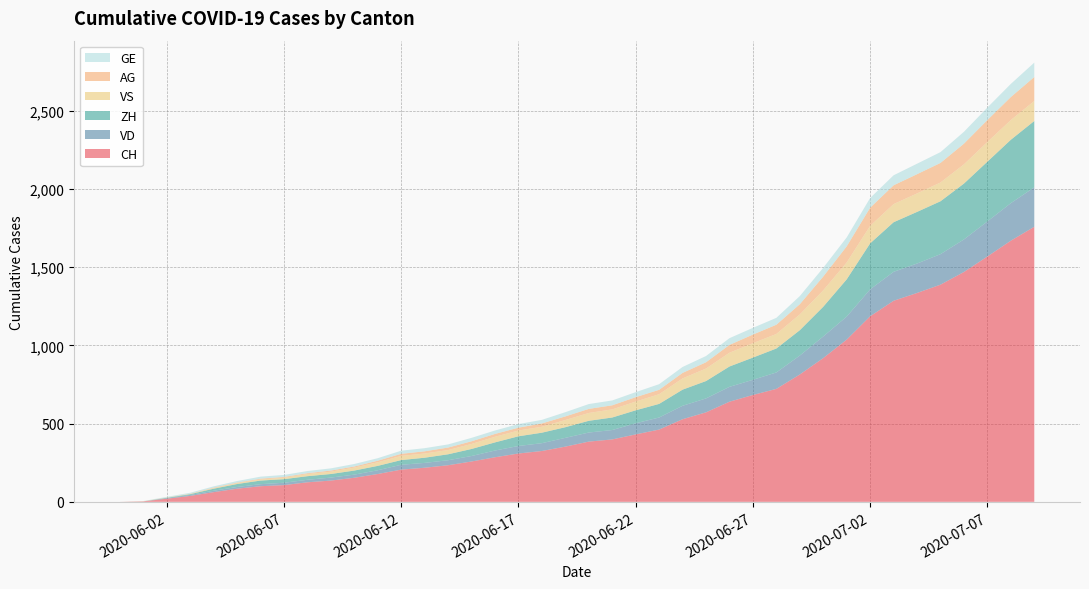

Reading left to right, list all the values displayed in this chart.

CH: 2020-05-31=0	2020-06-01=3	2020-06-02=20	2020-06-03=38	2020-06-04=62	2020-06-05=84	2020-06-06=100	2020-06-07=107	2020-06-08=125	2020-06-09=136	2020-06-10=154	2020-06-11=178	2020-06-12=206	2020-06-13=218	2020-06-14=234	2020-06-15=258	2020-06-16=285	2020-06-17=309	2020-06-18=325	2020-06-19=353	2020-06-20=385	2020-06-21=399	2020-06-22=431	2020-06-23=462	2020-06-24=528	2020-06-25=572	2020-06-26=640	2020-06-27=683	2020-06-28=722	2020-06-29=814	2020-06-30=919	2020-07-01=1037	2020-07-02=1186	2020-07-03=1285	2020-07-04=1335	2020-07-05=1388	2020-07-06=1469	2020-07-07=1568	2020-07-08=1669	2020-07-09=1758
VD: 2020-05-31=0	2020-06-01=0	2020-06-02=4	2020-06-03=6	2020-06-04=9	2020-06-05=11	2020-06-06=13	2020-06-07=15	2020-06-08=16	2020-06-09=19	2020-06-10=20	2020-06-11=24	2020-06-12=31	2020-06-13=31	2020-06-14=32	2020-06-15=35	2020-06-16=43	2020-06-17=48	2020-06-18=50	2020-06-19=56	2020-06-20=58	2020-06-21=60	2020-06-22=71	2020-06-23=77	2020-06-24=86	2020-06-25=89	2020-06-26=95	2020-06-27=97	2020-06-28=105	2020-06-29=121	2020-06-30=138	2020-07-01=147	2020-07-02=172	2020-07-03=185	2020-07-04=188	2020-07-05=195	2020-07-06=208	2020-07-07=224	2020-07-08=240	2020-07-09=252
ZH: 2020-05-31=0	2020-06-01=0	2020-06-02=2	2020-06-03=5	2020-06-04=13	2020-06-05=19	2020-06-06=23	2020-06-07=23	2020-06-08=23	2020-06-09=23	2020-06-10=26	2020-06-11=28	2020-06-12=30	2020-06-13=33	2020-06-14=38	2020-06-15=45	2020-06-16=52	2020-06-17=62	2020-06-18=67	2020-06-19=68	2020-06-20=75	2020-06-21=80	2020-06-22=83	2020-06-23=87	2020-06-24=103	2020-06-25=111	2020-06-26=130	2020-06-27=142	2020-06-28=153	2020-06-29=162	2020-06-30=190	2020-07-01=238	2020-07-02=294	2020-07-03=317	2020-07-04=330	2020-07-05=338	2020-07-06=357	2020-07-07=382	2020-07-08=405	2020-07-09=424
VS: 2020-05-31=0	2020-06-01=1	2020-06-02=2	2020-06-03=2	2020-06-04=4	2020-06-05=6	2020-06-06=7	2020-06-07=9	2020-06-08=14	2020-06-09=15	2020-06-10=19	2020-06-11=23	2020-06-12=27	2020-06-13=27	2020-06-14=27	2020-06-15=32	2020-06-16=36	2020-06-17=37	2020-06-18=38	2020-06-19=46	2020-06-20=50	2020-06-21=52	2020-06-22=56	2020-06-23=62	2020-06-24=72	2020-06-25=80	2020-06-26=88	2020-06-27=92	2020-06-28=93	2020-06-29=101	2020-06-30=105	2020-07-01=108	2020-07-02=112	2020-07-03=116	2020-07-04=118	2020-07-05=120	2020-07-06=123	2020-07-07=126	2020-07-08=126	2020-07-09=128
AG: 2020-05-31=0	2020-06-01=0	2020-06-02=0	2020-06-03=1	2020-06-04=3	2020-06-05=3	2020-06-06=5	2020-06-07=5	2020-06-08=5	2020-06-09=7	2020-06-10=7	2020-06-11=10	2020-06-12=13	2020-06-13=14	2020-06-14=16	2020-06-15=17	2020-06-16=18	2020-06-17=18	2020-06-18=21	2020-06-19=23	2020-06-20=26	2020-06-21=26	2020-06-22=28	2020-06-23=28	2020-06-24=35	2020-06-25=40	2020-06-26=50	2020-06-27=55	2020-06-28=59	2020-06-29=65	2020-06-30=88	2020-07-01=103	2020-07-02=116	2020-07-03=120	2020-07-04=123	2020-07-05=125	2020-07-06=132	2020-07-07=140	2020-07-08=147	2020-07-09=153
GE: 2020-05-31=0	2020-06-01=1	2020-06-02=4	2020-06-03=6	2020-06-04=8	2020-06-05=10	2020-06-06=13	2020-06-07=13	2020-06-08=14	2020-06-09=14	2020-06-10=16	2020-06-11=16	2020-06-12=20	2020-06-13=20	2020-06-14=20	2020-06-15=22	2020-06-16=22	2020-06-17=23	2020-06-18=23	2020-06-19=27	2020-06-20=31	2020-06-21=31	2020-06-22=32	2020-06-23=36	2020-06-24=38	2020-06-25=40	2020-06-26=43	2020-06-27=43	2020-06-28=44	2020-06-29=52	2020-06-30=56	2020-07-01=57	2020-07-02=62	2020-07-03=64	2020-07-04=67	2020-07-05=69	2020-07-06=76	2020-07-07=80	2020-07-08=84	2020-07-09=92